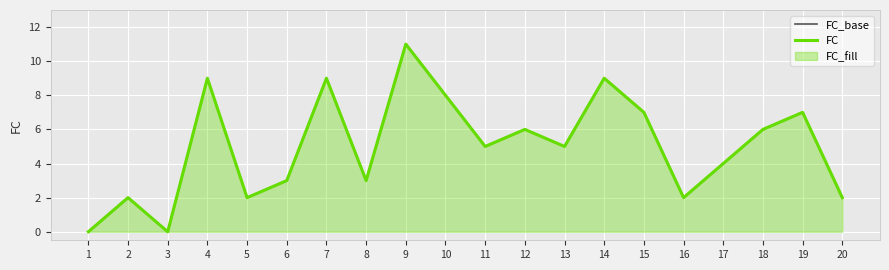

Reading left to right, extract all data points from this chart.

FC_base: 1=0	2=2	3=0	4=9	5=2	6=3	7=9	8=3	9=11	10=8	11=5	12=6	13=5	14=9	15=7	16=2	17=4	18=6	19=7	20=2
FC: 1=0	2=2	3=0	4=9	5=2	6=3	7=9	8=3	9=11	10=8	11=5	12=6	13=5	14=9	15=7	16=2	17=4	18=6	19=7	20=2